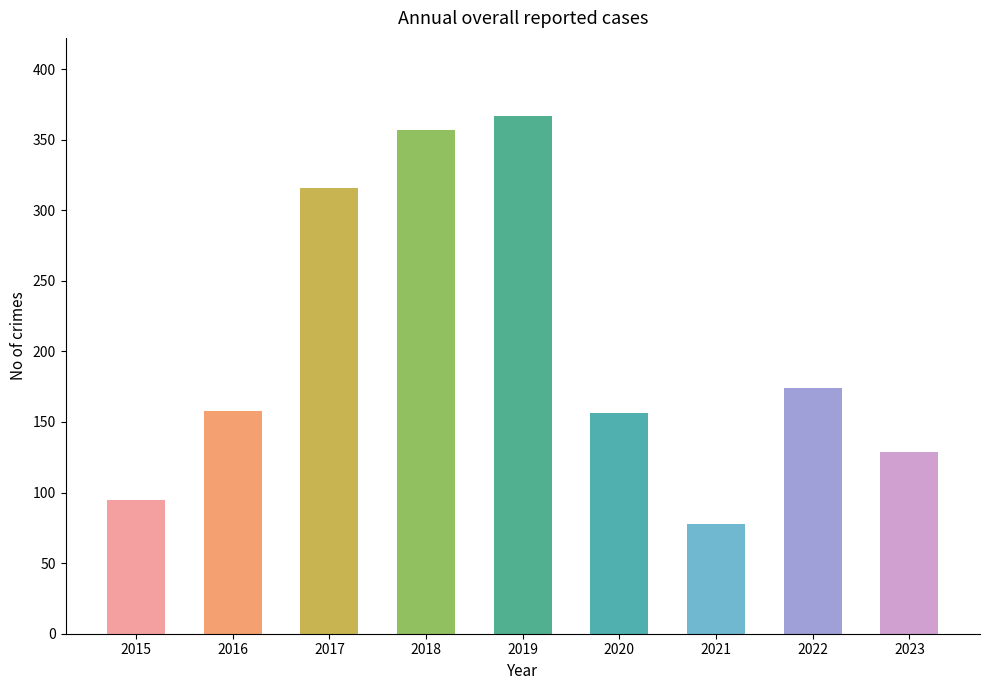

What is the value of the 5th bar from the left?

367